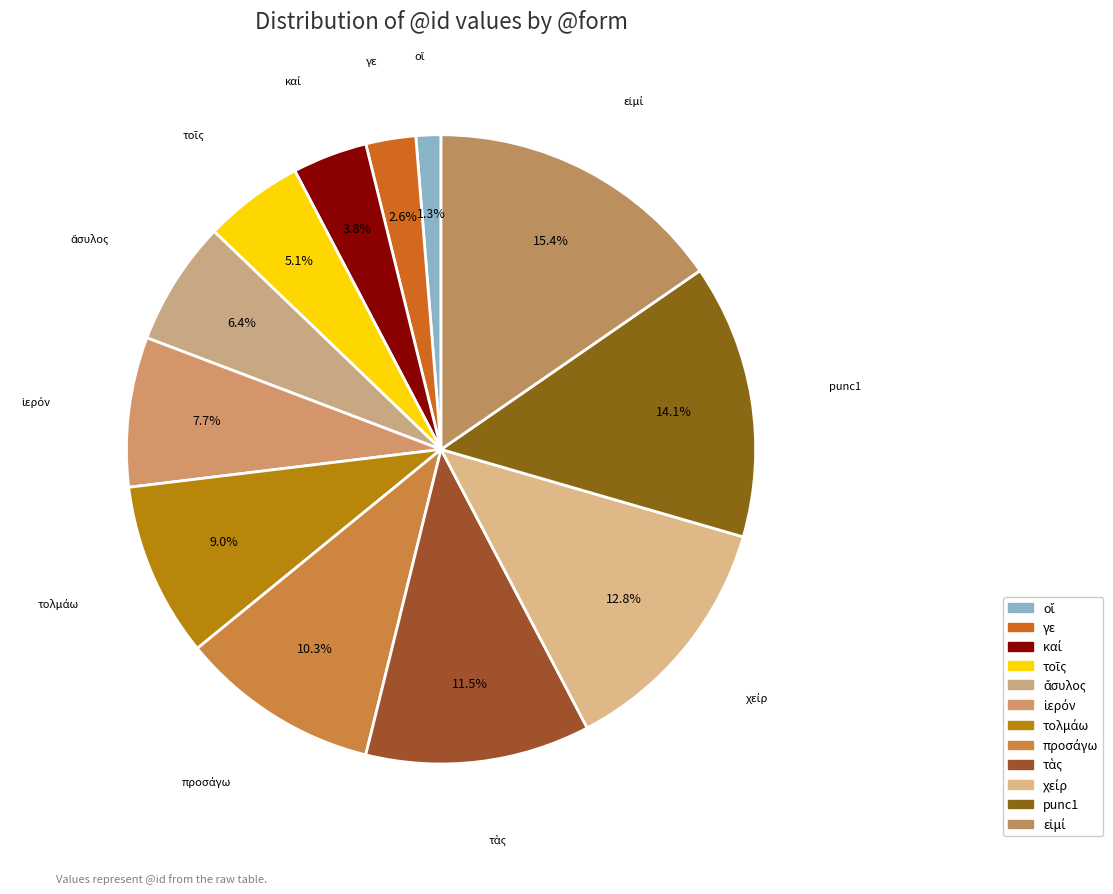

How much of the chart is everything except punc1?

85.9%